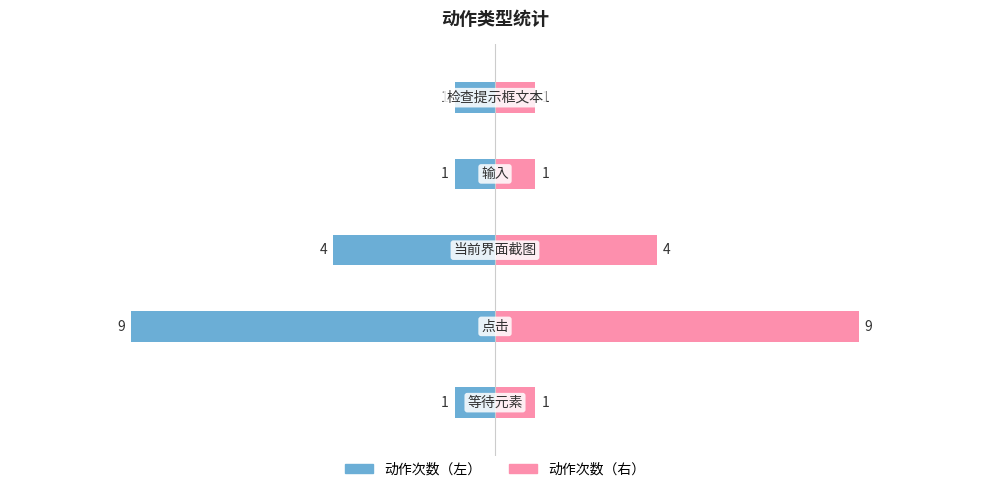

What is the sum of the 动作次数（右） values at 2 and 4?

5